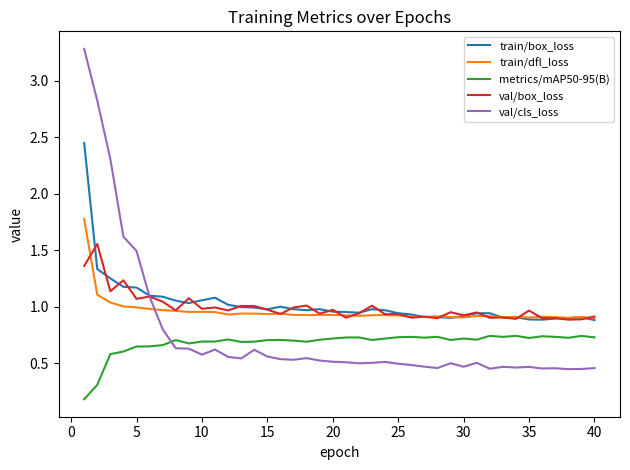

True or false: metrics/mAP50-95(B) and val/box_loss intersect in this chart.

False